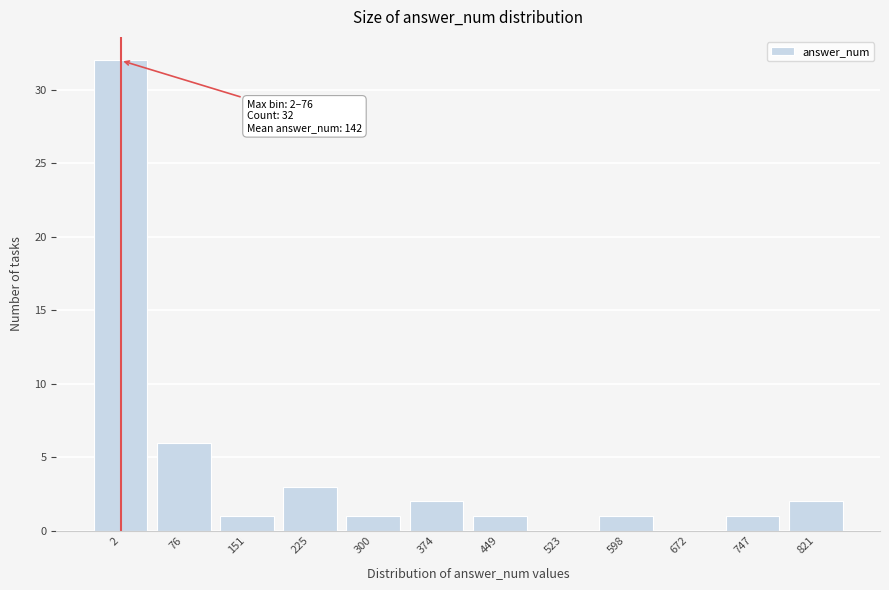

Reading left to right, what are all the values shown in this chart?

2=32	76=6	151=1	225=3	300=1	374=2	449=1	523=0	598=1	672=0	747=1	821=2